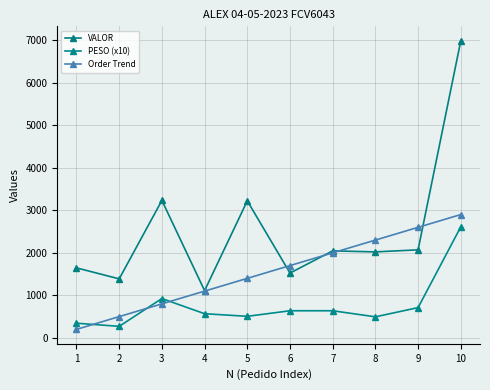

Reading right to left, transcribe all the data shown in this chart.

VALOR: 10=6987.8	9=2070.8	8=2022.2	7=2046.0	6=1524.6	5=3222.4	4=1110.7	3=3232.6	2=1387.7	1=1646.2
PESO (x10): 10=2611.1	9=711.6	8=495.0	7=637.8	6=637.8	5=507.1	4=568.3	3=924.8	2=271.3	1=344.8
Order Trend: 10=2900.0	9=2600.0	8=2300.0	7=2000.0	6=1700.0	5=1400.0	4=1100.0	3=800.0	2=500.0	1=200.0